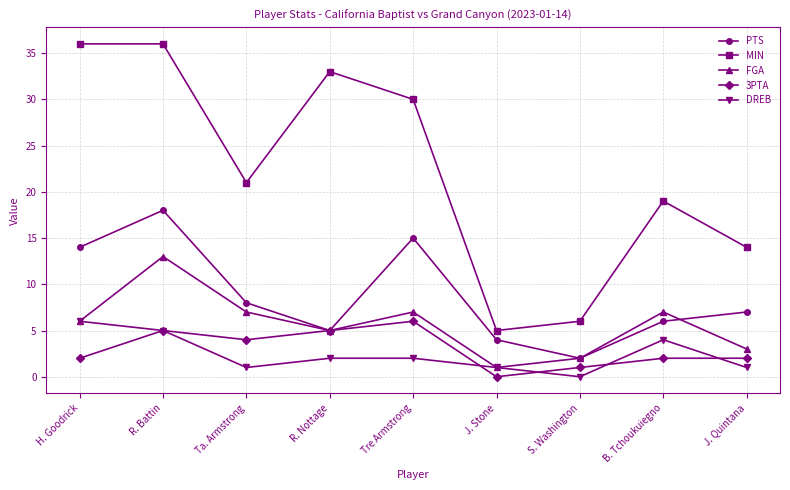

What is the value of the 3PTA point at the 5th from the left?

6